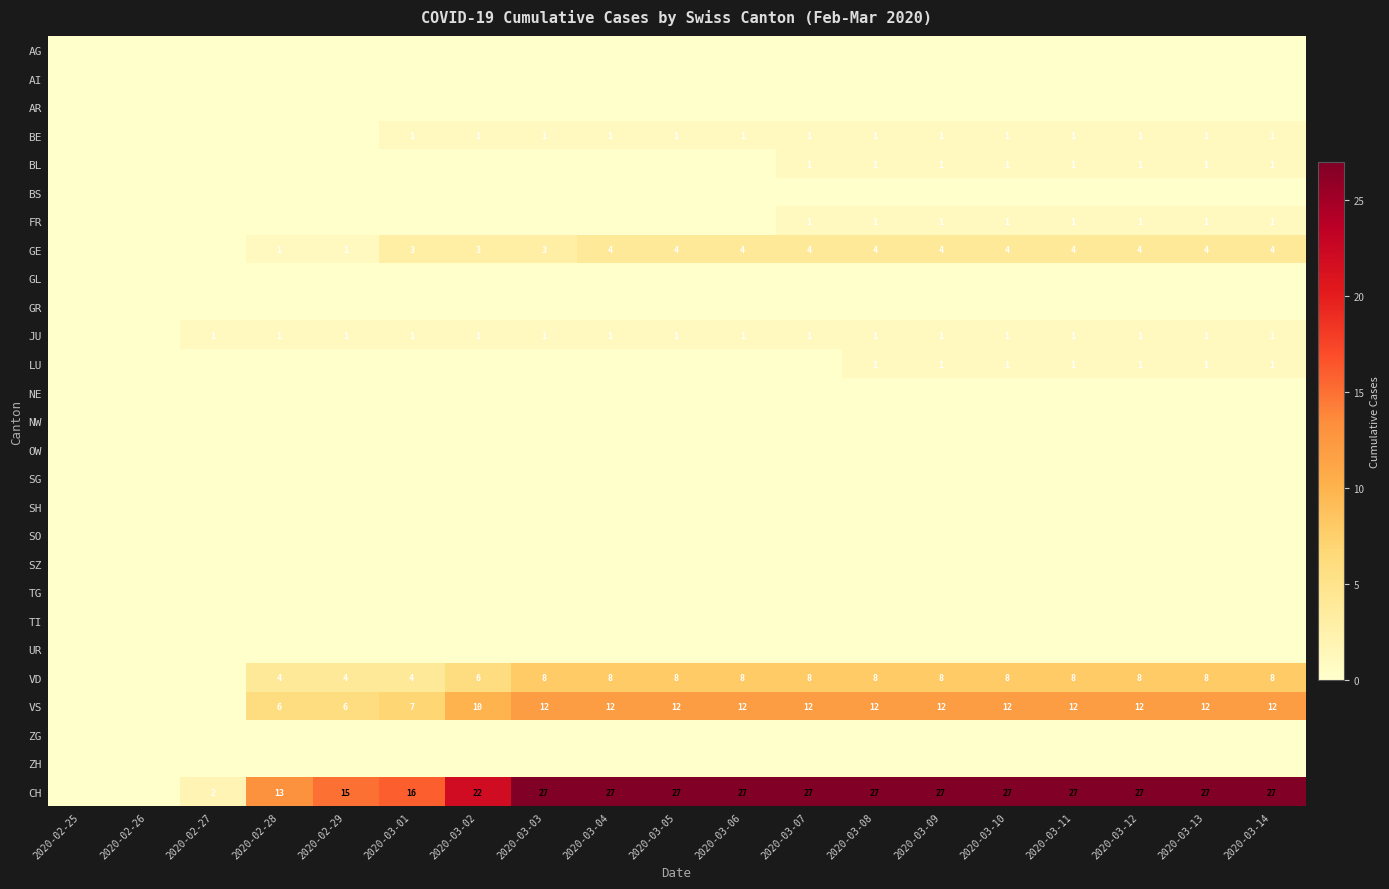

True or false: JU has a value of 0 at 2020-03-10.

False